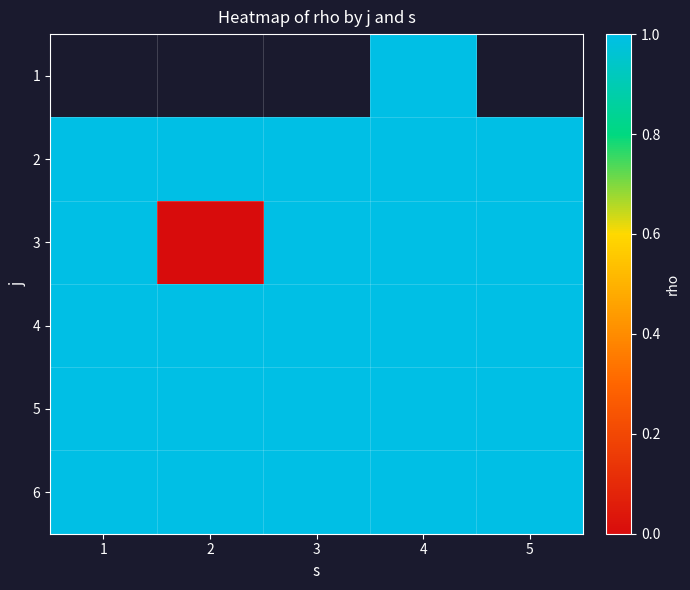

Read the 5 value at 1.

1.0